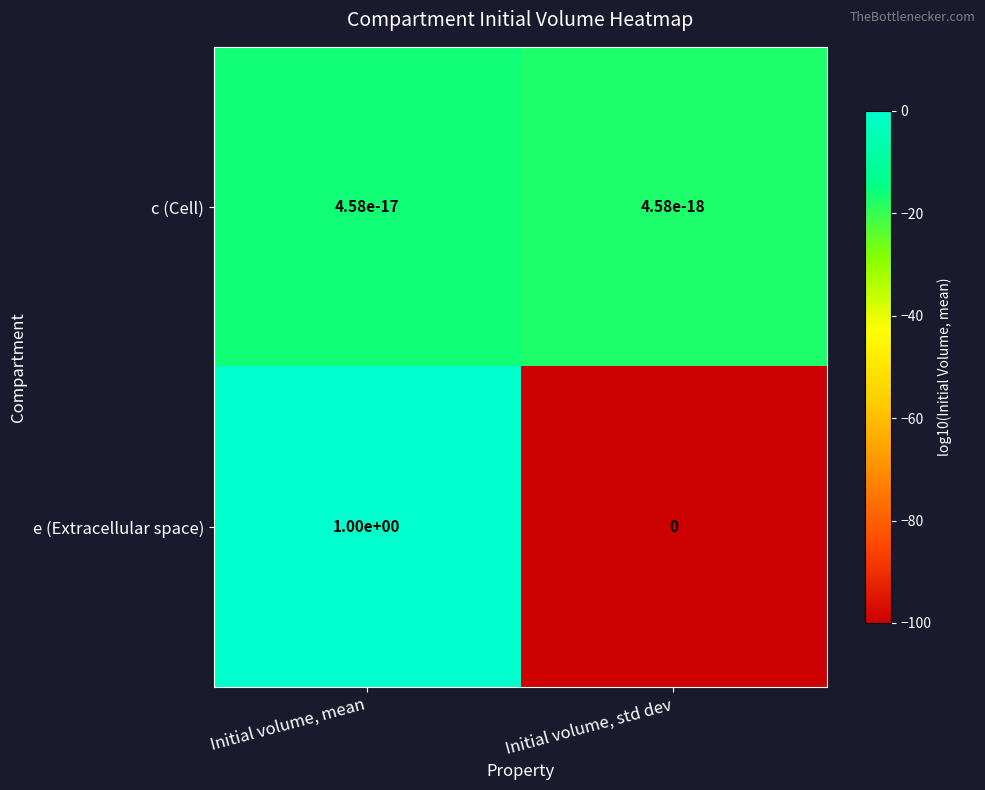

What is the approximate value of e (Extracellular space) at Initial volume, mean?

1.0